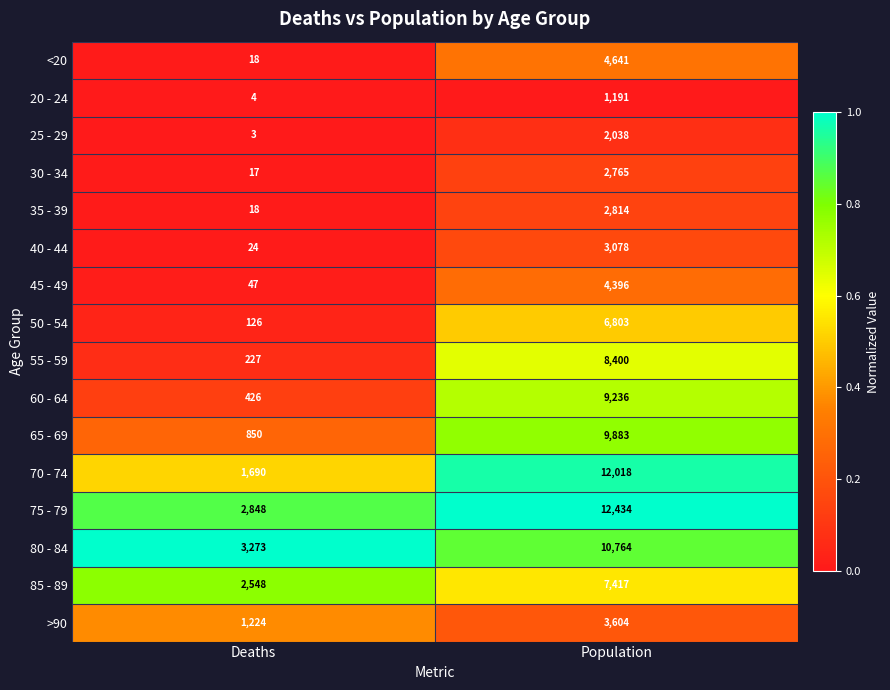

Where is 70 - 74 nearest to the value 6854?

Deaths